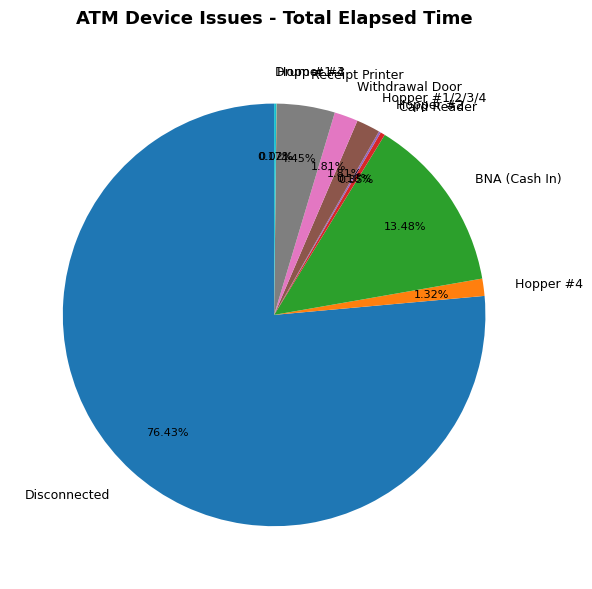

Combined, do Disconnected and Withdrawal Door account for over 50%?

Yes